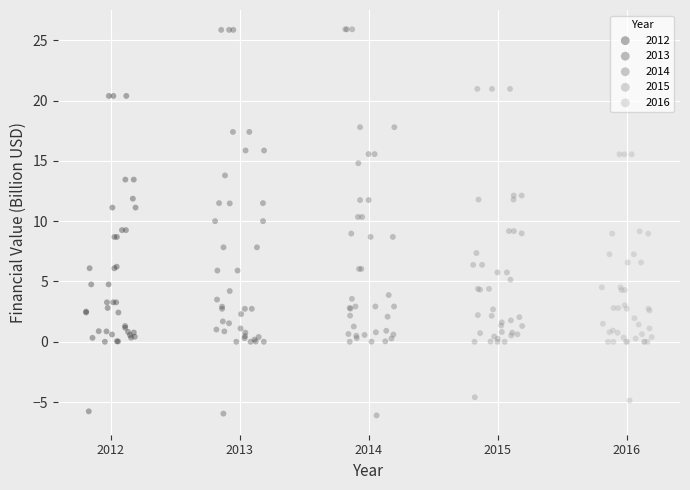

What are all the series names shown in the legend?

2012, 2013, 2014, 2015, 2016